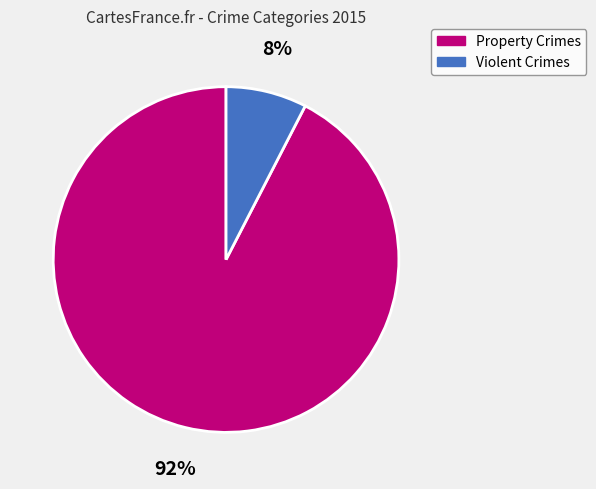

To the nearest percent, what is the average slice percentage?

50%